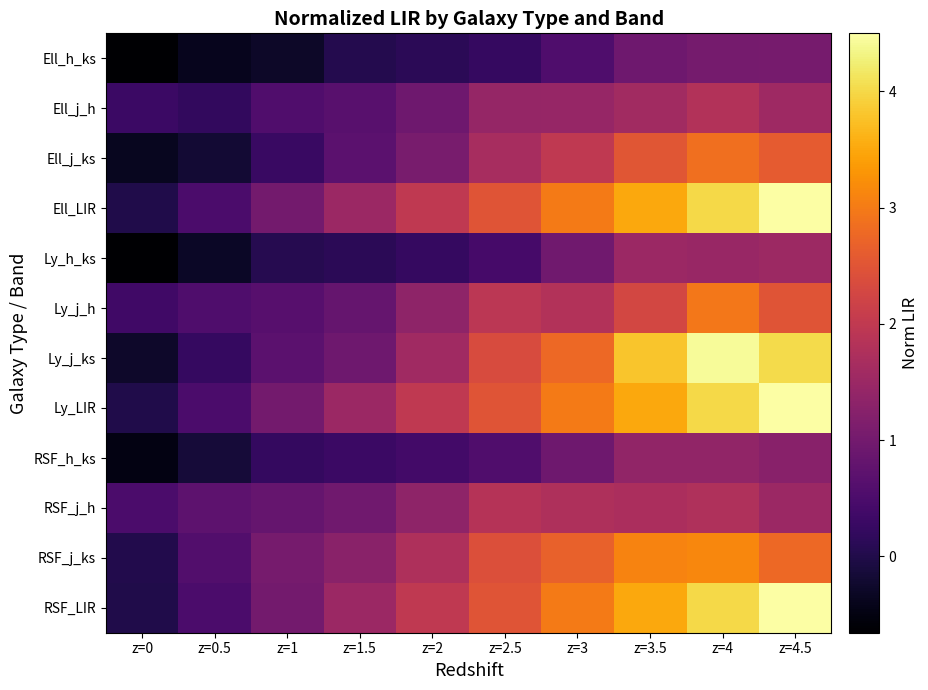

At which category is the sum across all series the highest?

z=4